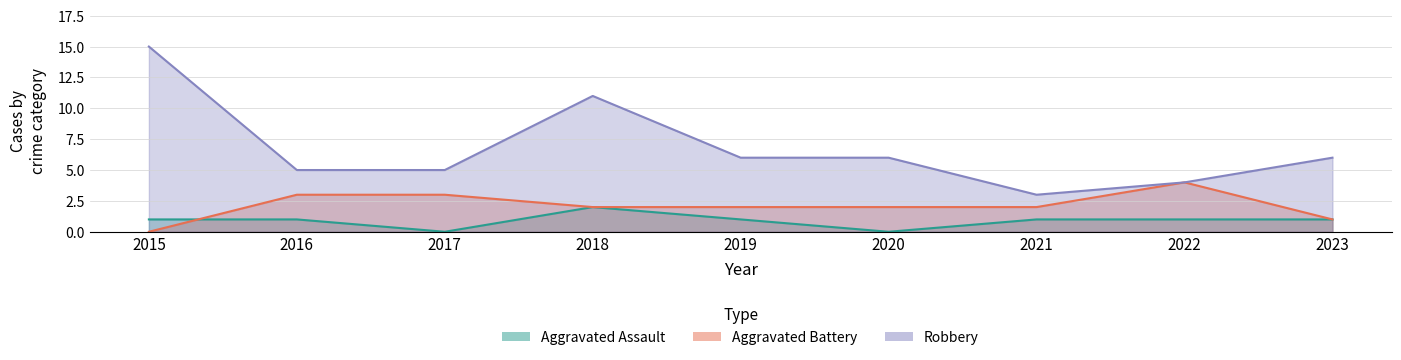

Which series ends up on top after the final intersection of Aggravated Battery and Aggravated Assault?

Aggravated Battery